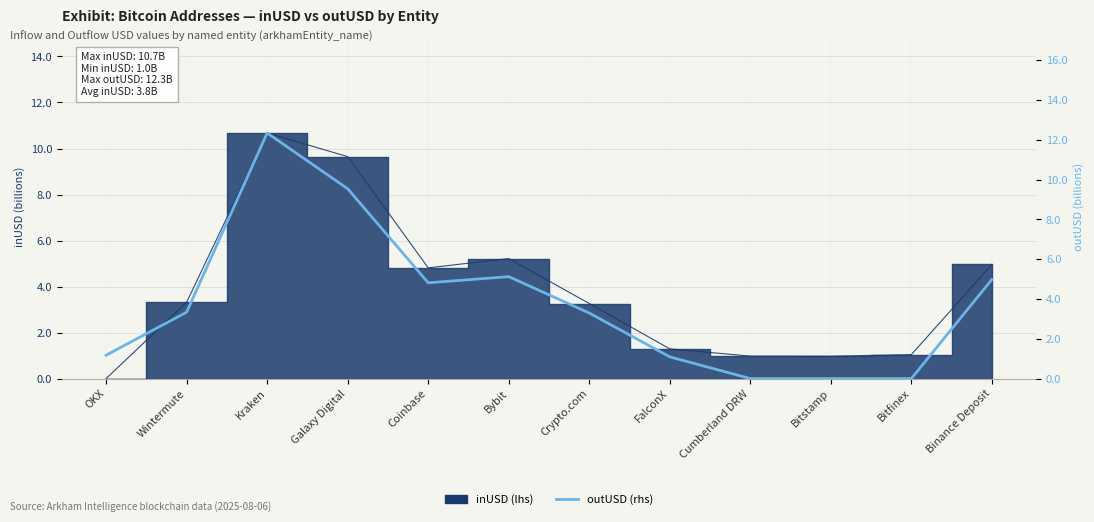

What is the maximum value shown in the chart?

12.3